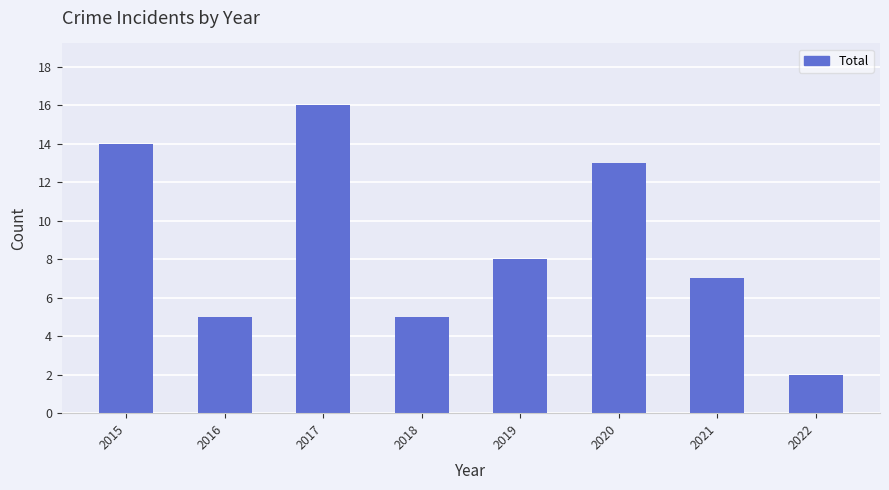

At which category does the chart reach its peak across all series?

2017